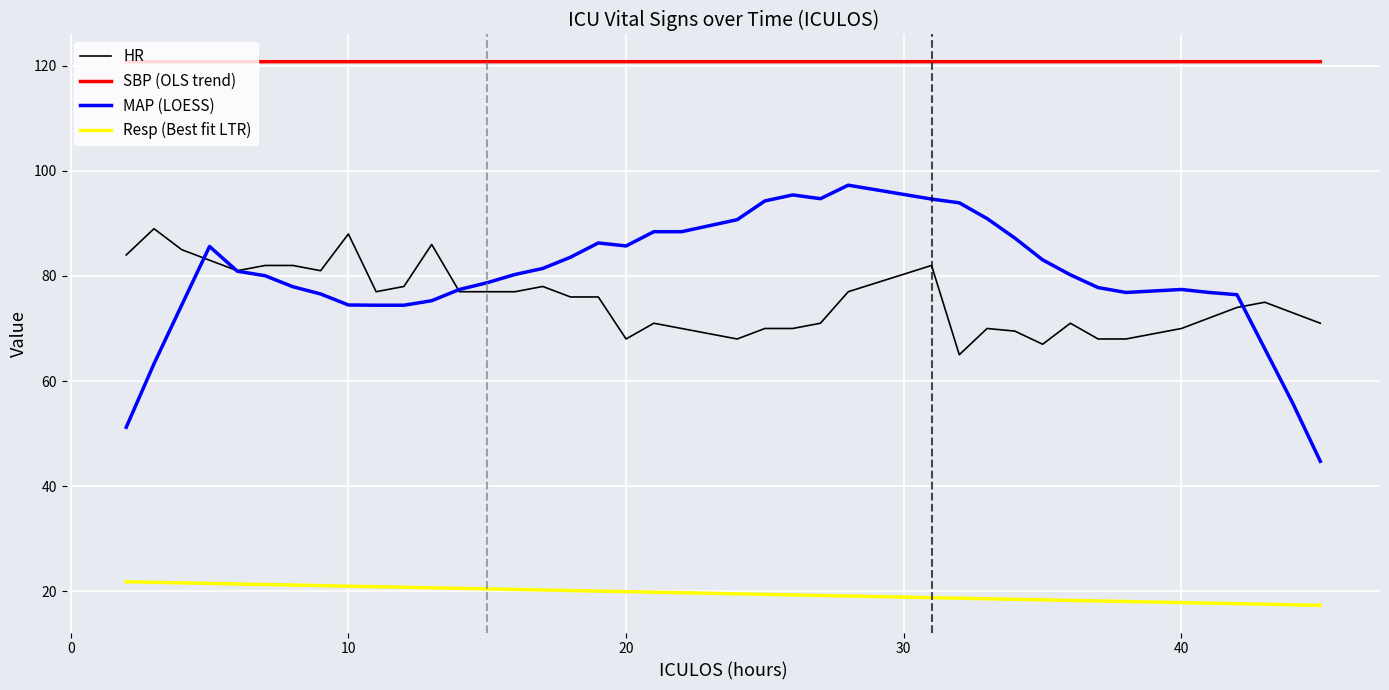

What is the maximum value shown in the chart?

120.8